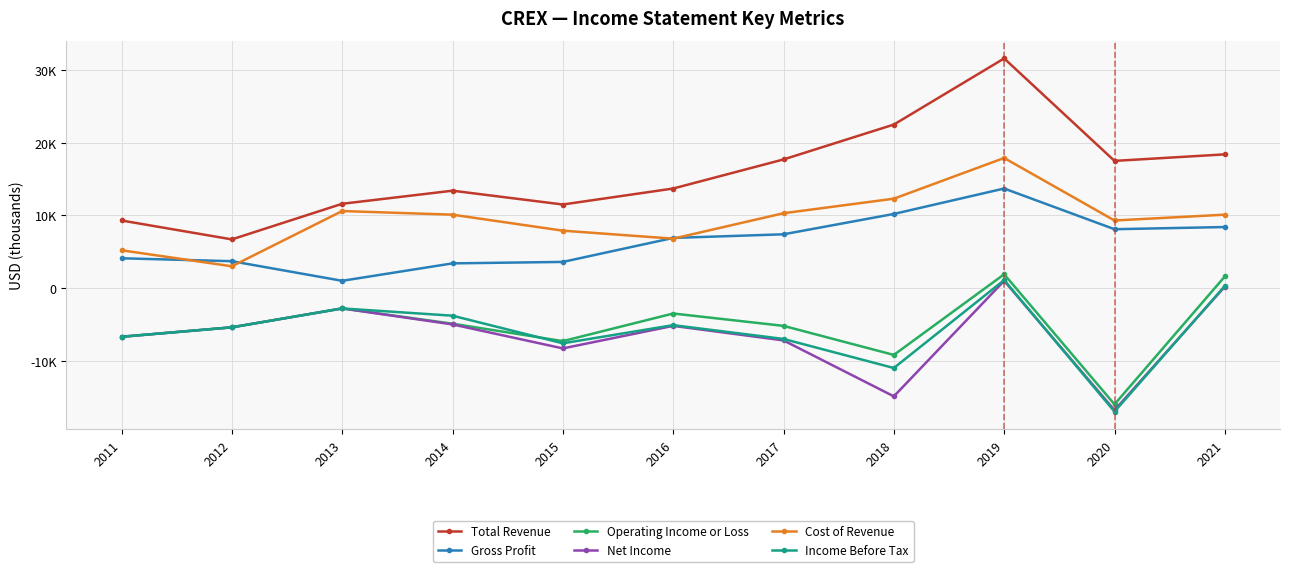

The value of Income Before Tax at 2012 is -7859. True or false?

False